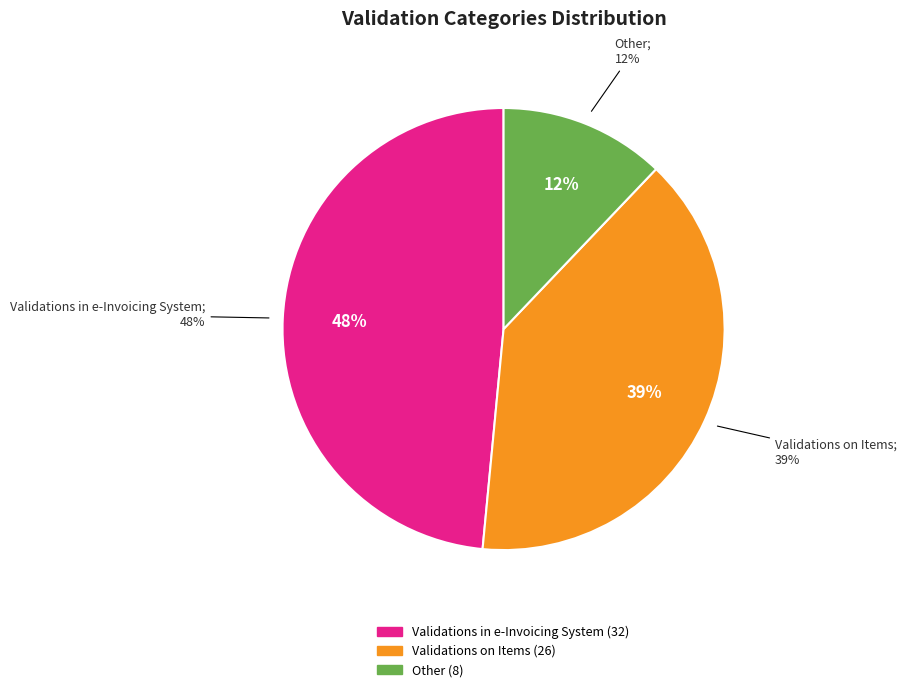

Is it true that Other is 12% of the pie?

True